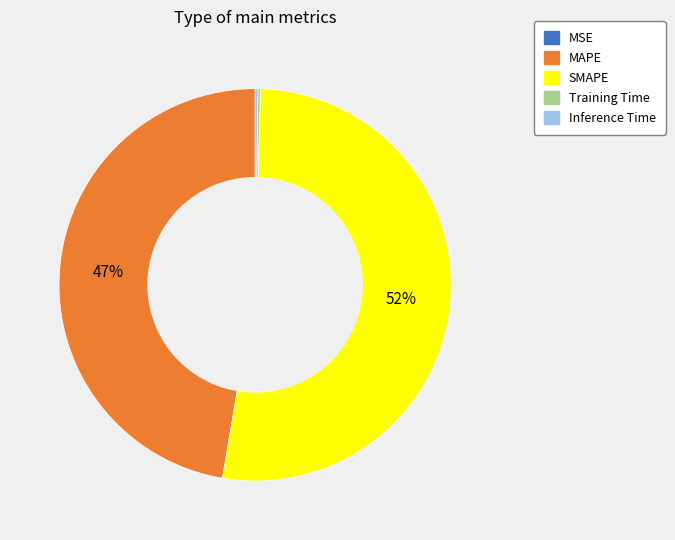

What is the largest slice in the pie chart?

SMAPE